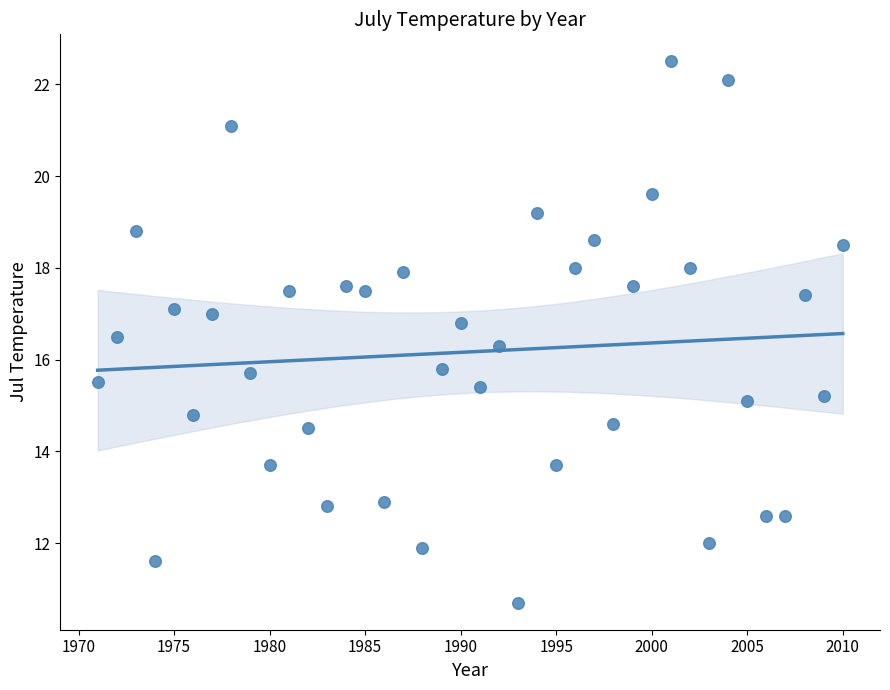

What is the range of X values (max minus min)?

39.0